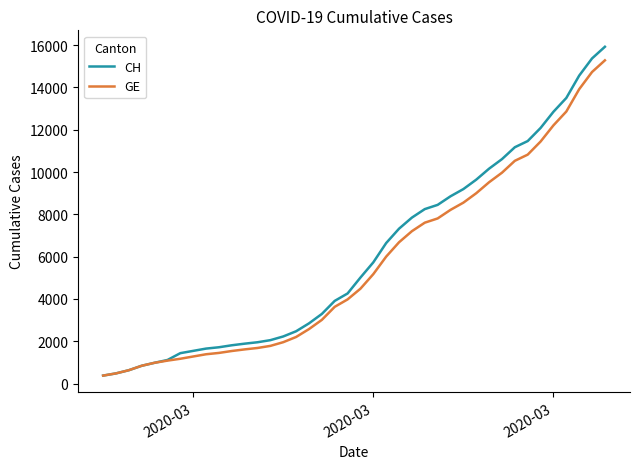

Does the chart display data point markers on the line(s)?

No